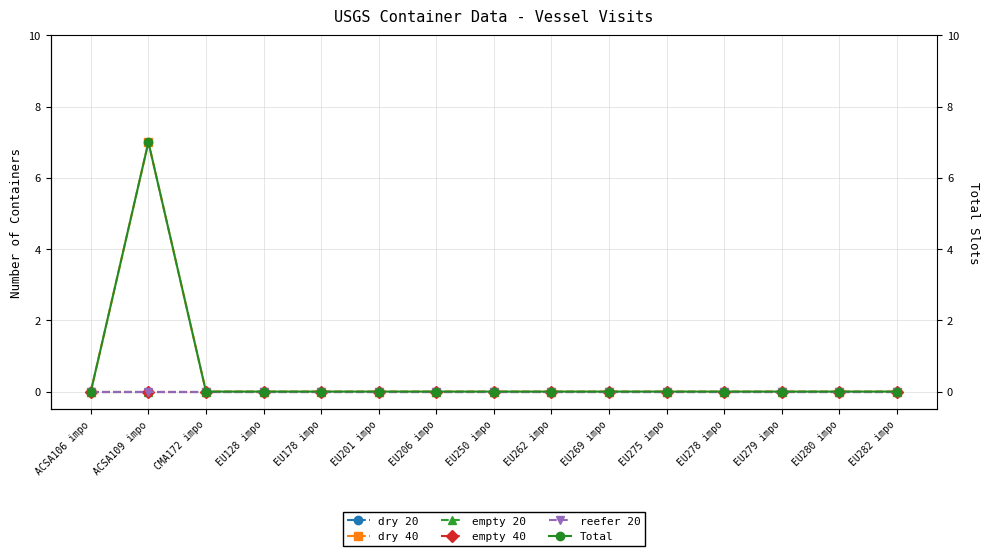

The value of empty 40 at EU262 impo is 0. True or false?

True